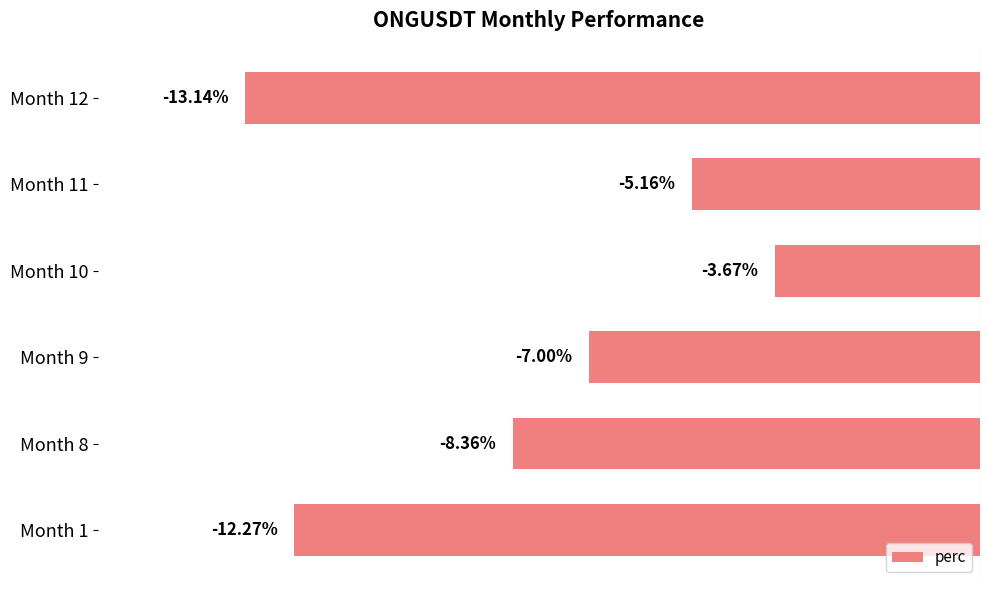

List the labels in order of value, largest first.

Month 10, Month 11, Month 9, Month 8, Month 1, Month 12